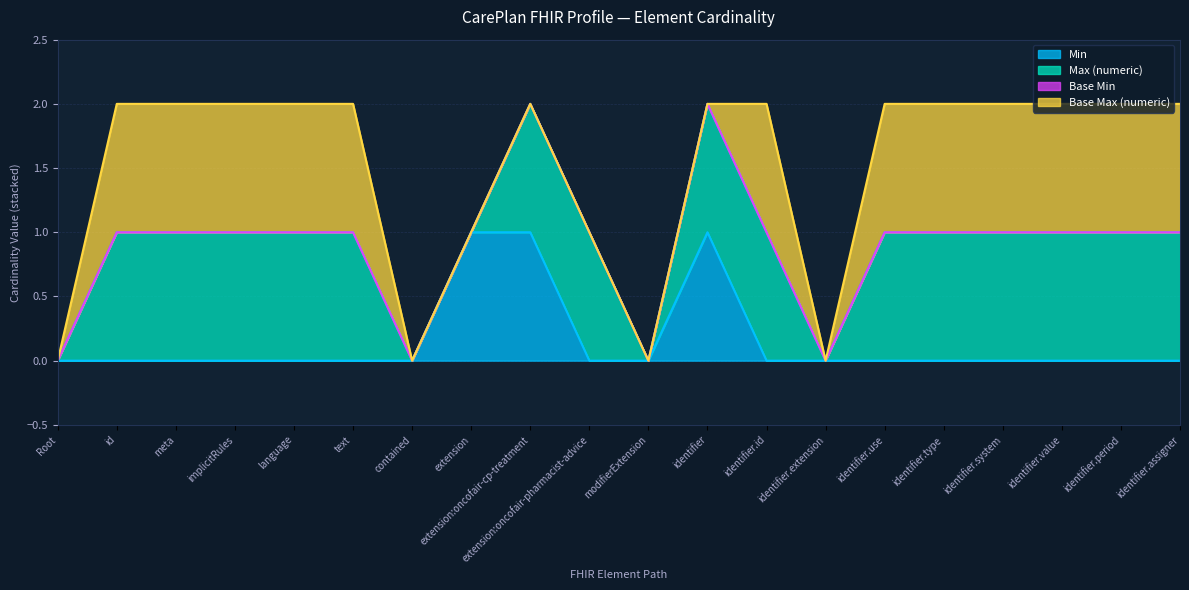

Does the chart have visible grid lines?

Yes